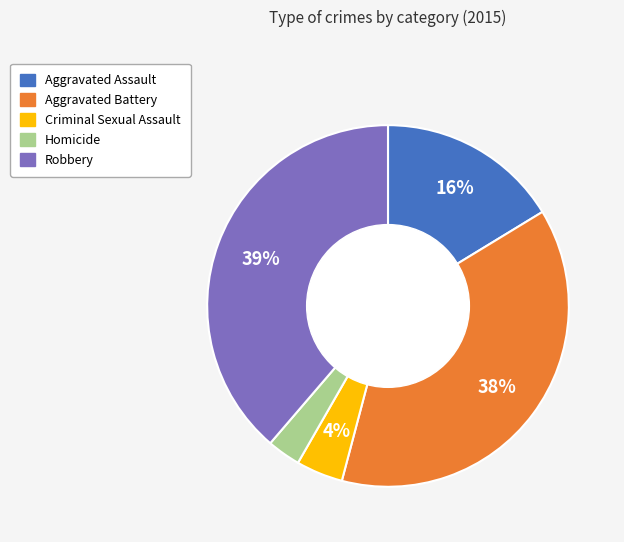

Does any single category account for the majority?

No